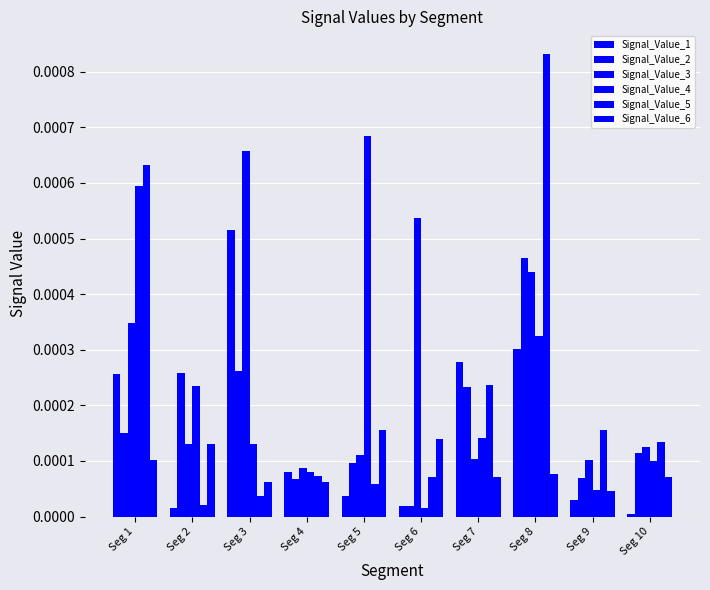

How many series are shown in this chart?

6